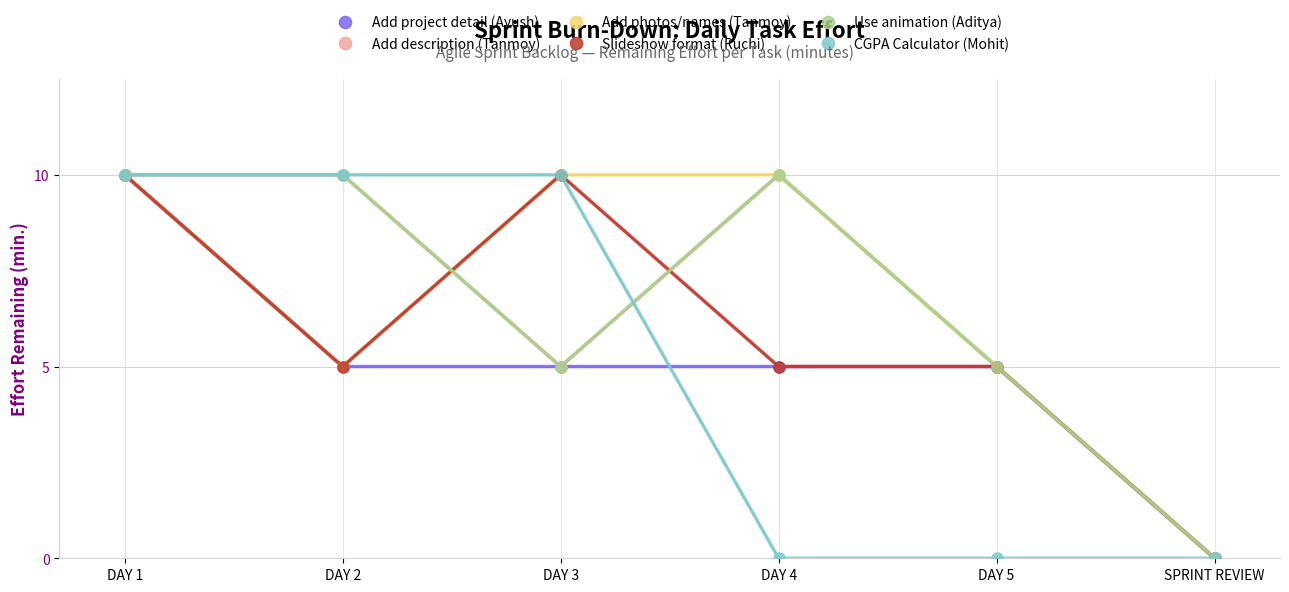

What is the total value across all series at DAY 1?

60